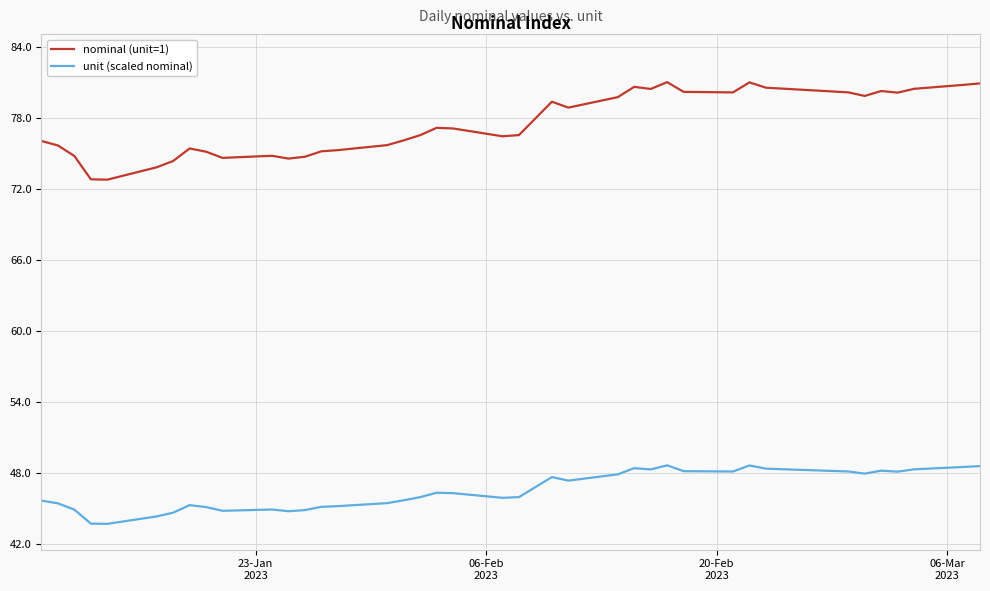

List the series in order of their overall mean, highest first.

nominal (unit=1), unit (scaled nominal)